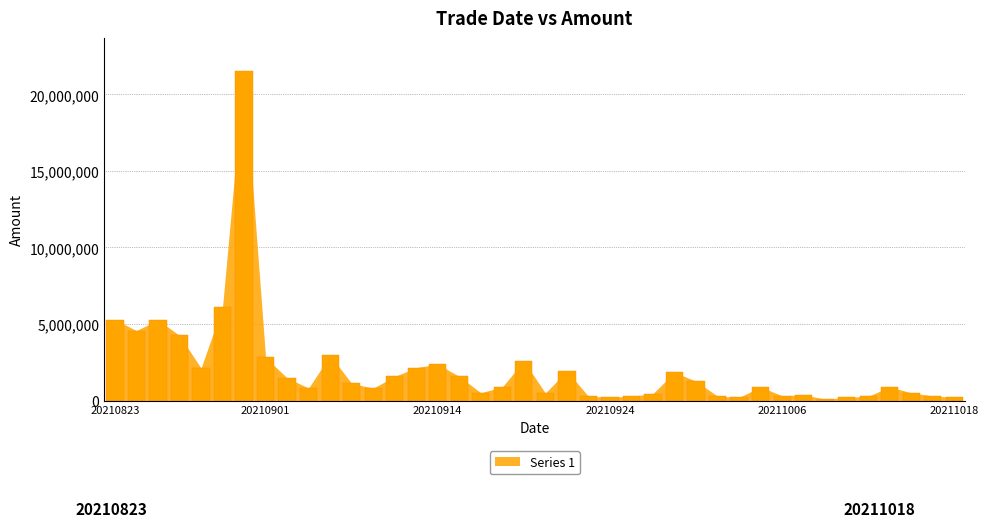

What is the value of the 1st bar from the left?

5290036